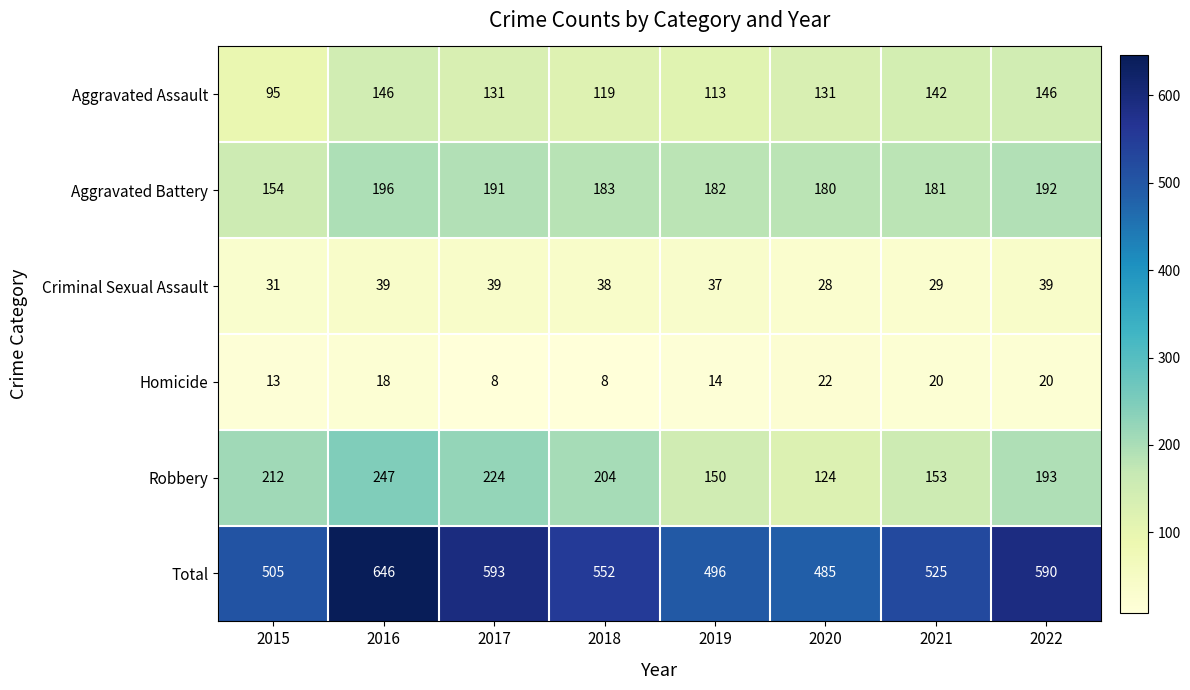

Which series has the widest spread of values?

Total